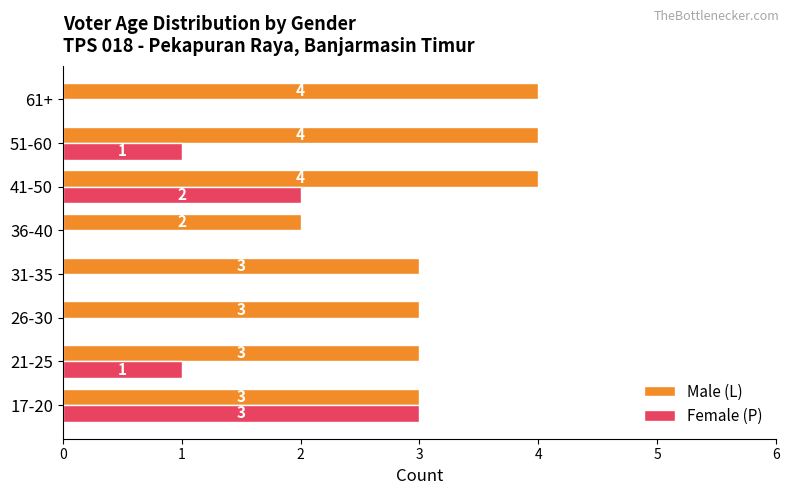

What is the sum of all Female (P) values?

7